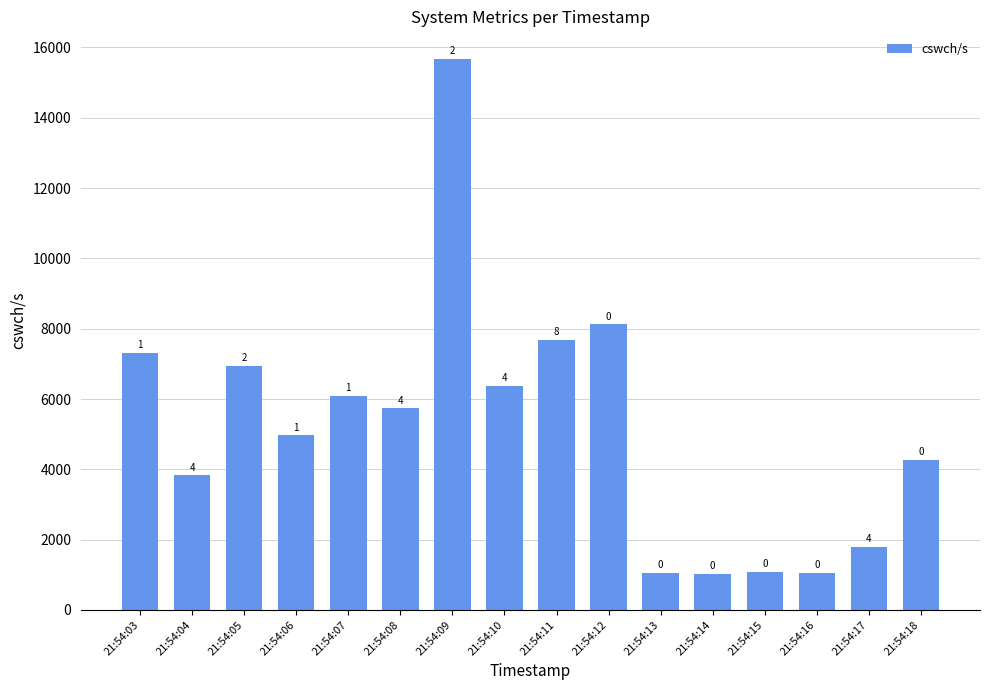

Reading left to right, what are all the values shown in this chart?

7302	3829	6952	4965	6099	5731	15673	6382	7681	8124	1057	1037	1074	1045	1799	4276